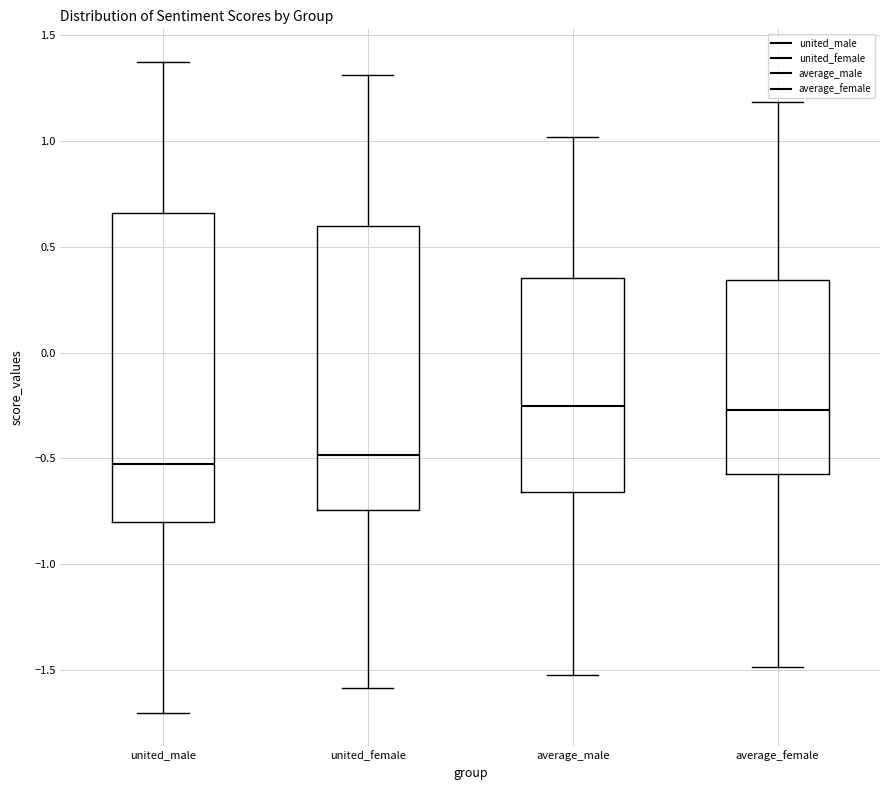

Which box is the tallest, from its lower edge to its upper edge?

united_male